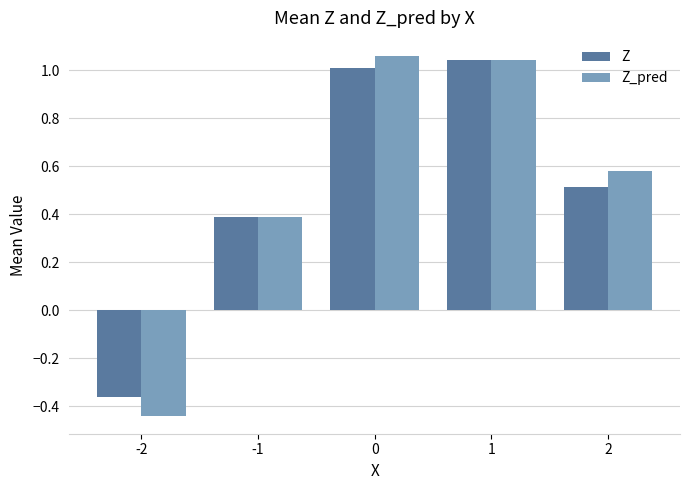

What is the difference between the maximum and minimum values in the Z_pred series?

1.5